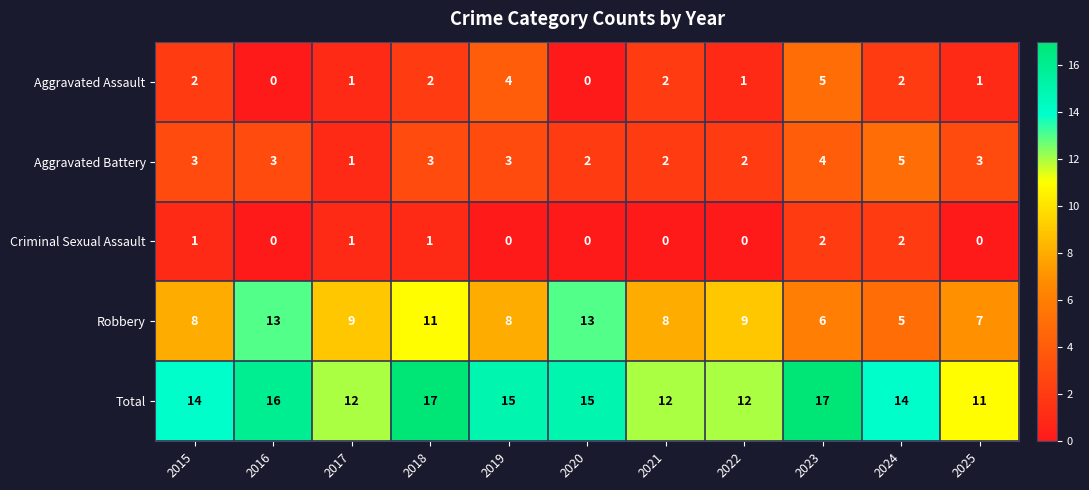

What is the difference between the second highest and minimum values in the Aggravated Battery series?

3